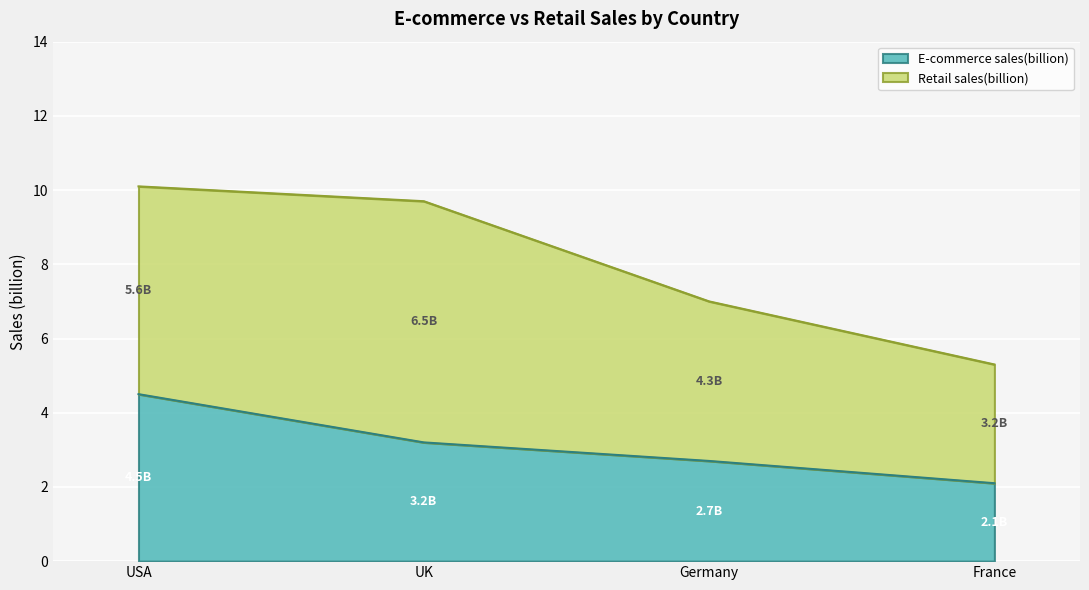

True or false: the data shows 2.7 at Germany.

True